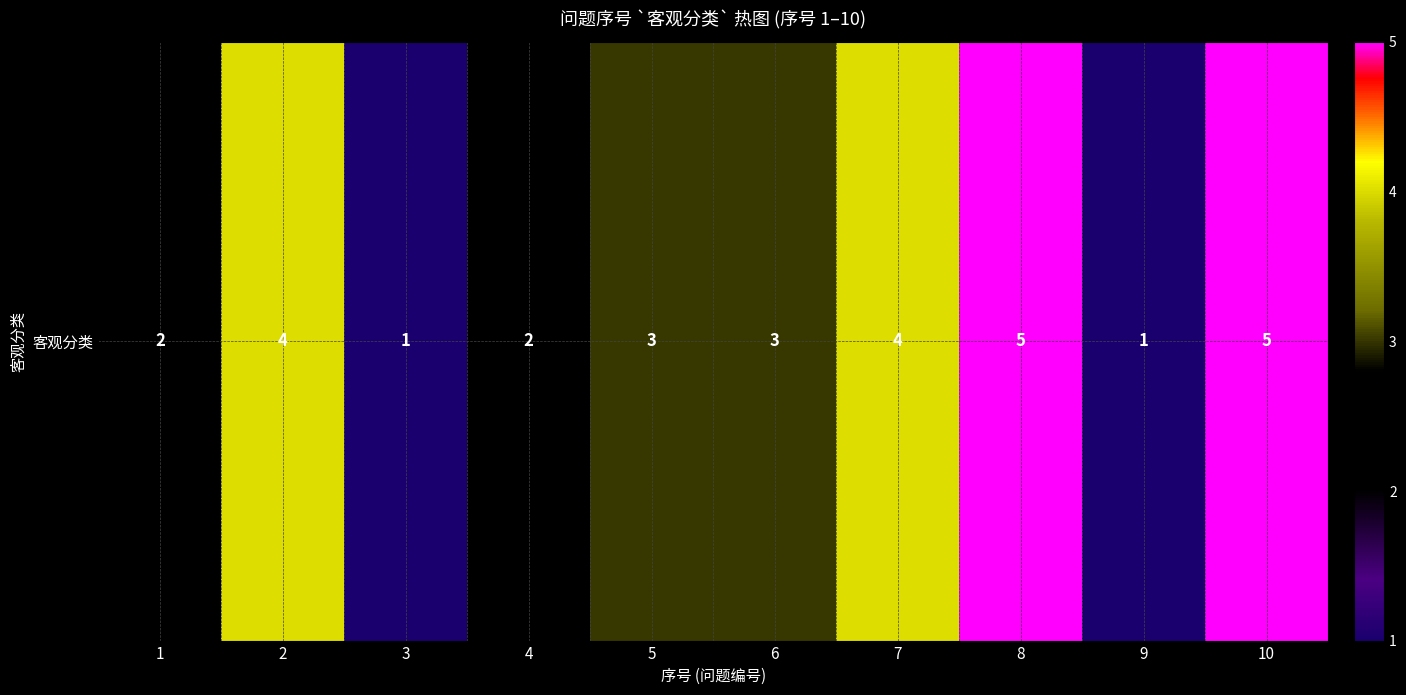

List the labels in order of value, largest first.

8, 10, 2, 7, 5, 6, 1, 4, 3, 9